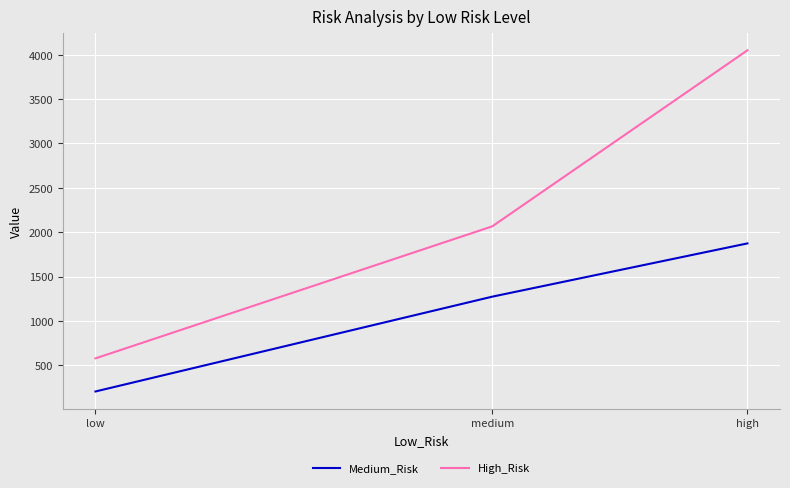

What is the sum of the High_Risk values at low and medium?

2645